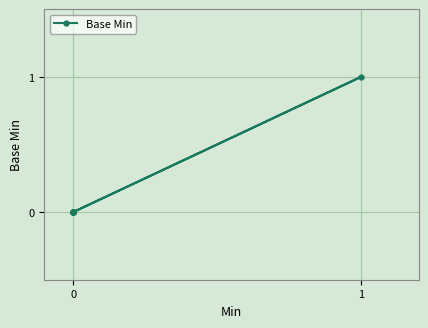

What is the sum of all values?

1